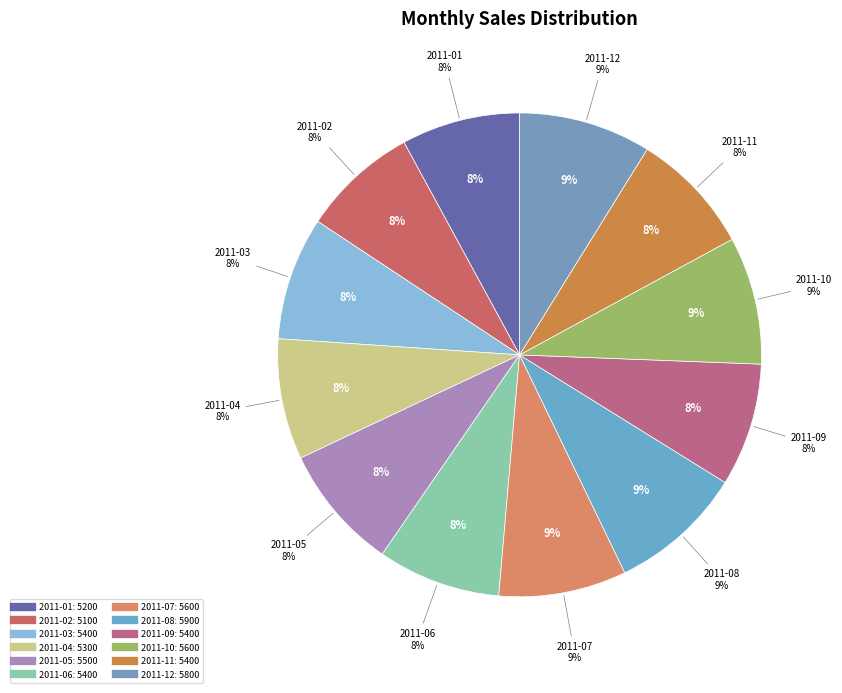

Which slice is the smallest?

2011-02